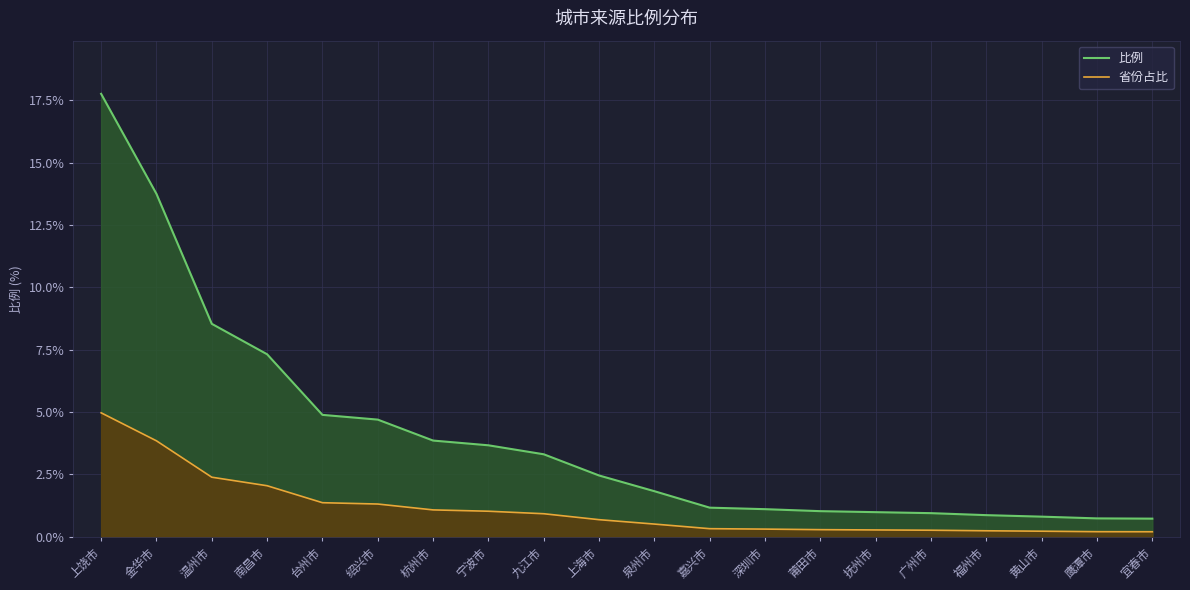

True or false: the data shows 1.2 at 嘉兴市.

True